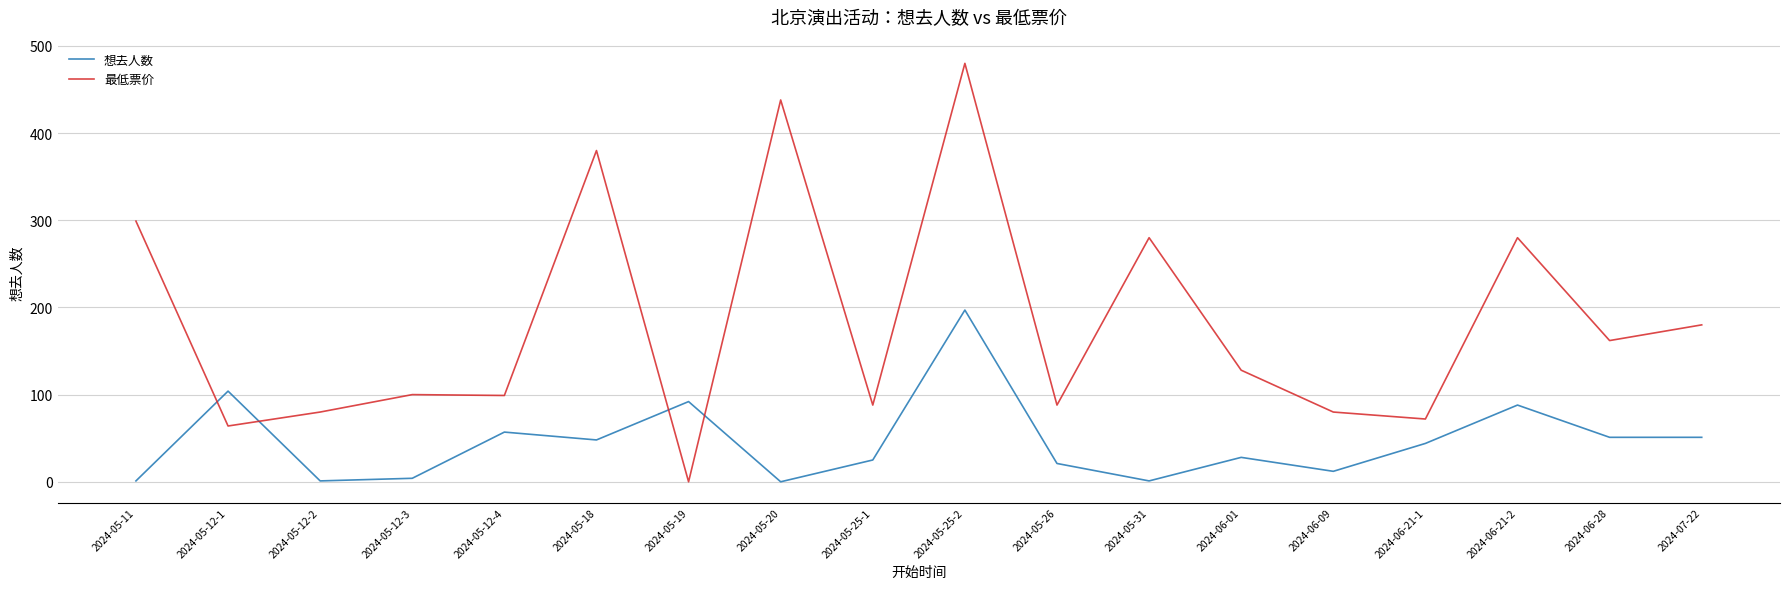

How many times do 想去人数 and 最低票价 cross each other?

4